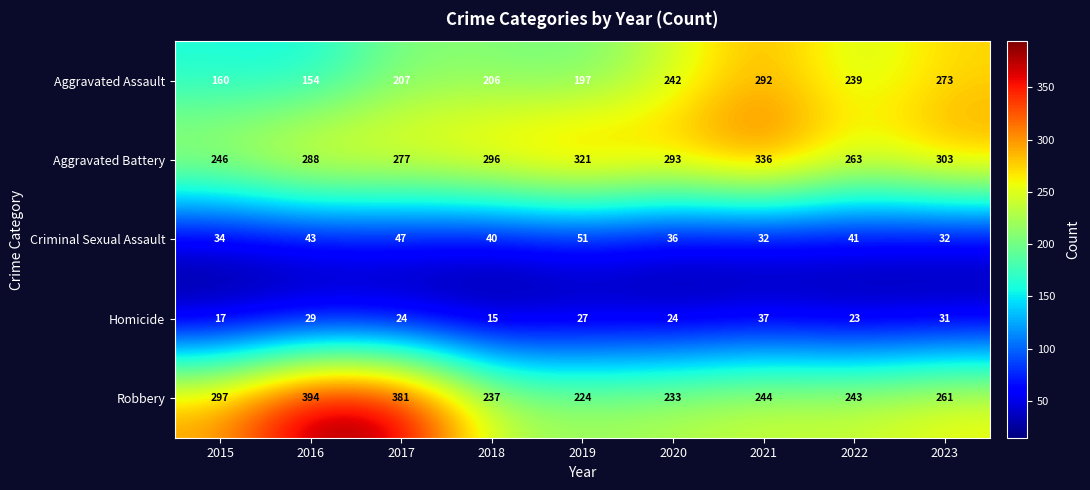

What is the highest value of the Homicide series?

37